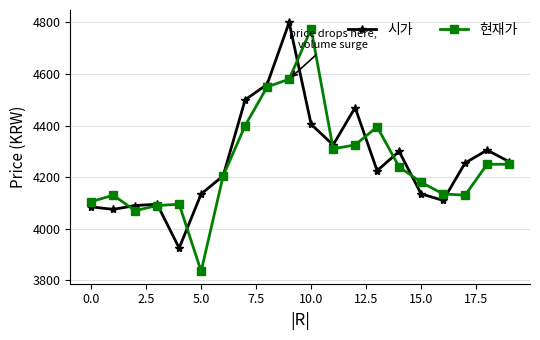

How many lines are shown in the chart?

2